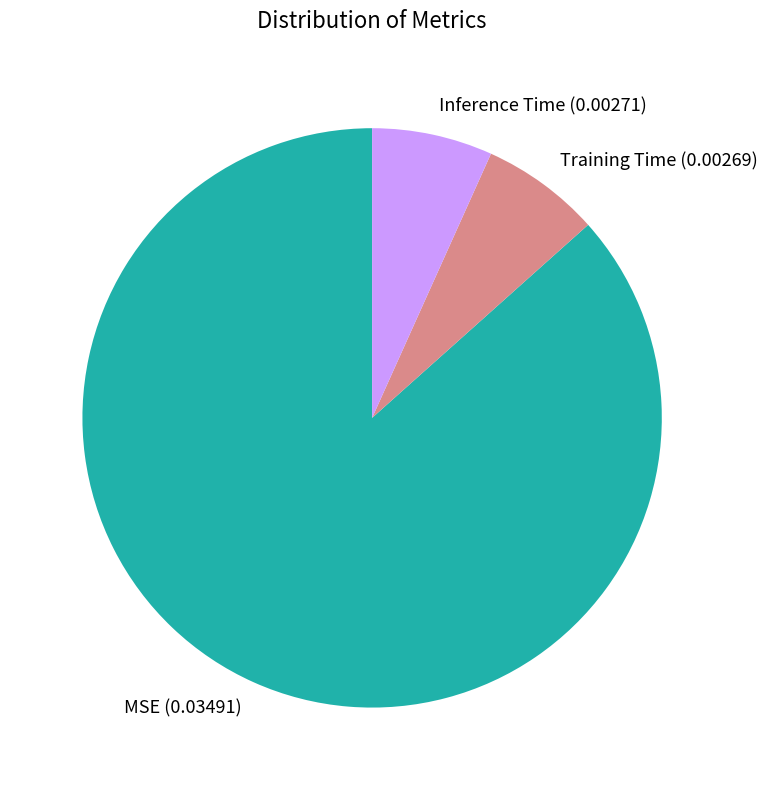

Is it true that Inference Time is 7% of the pie?

True